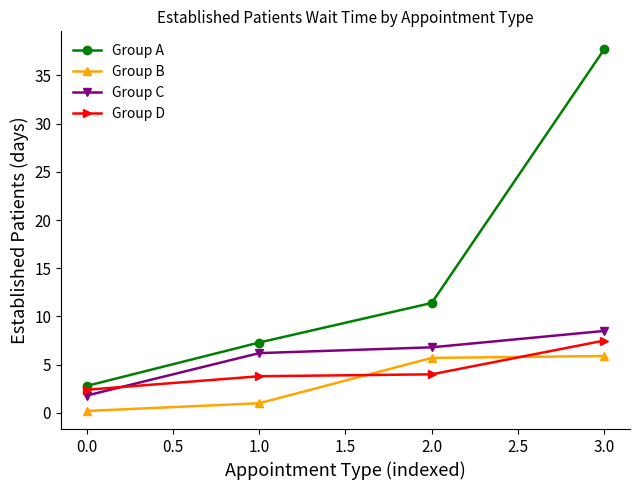

At which category does the chart reach its peak across all series?

3.0